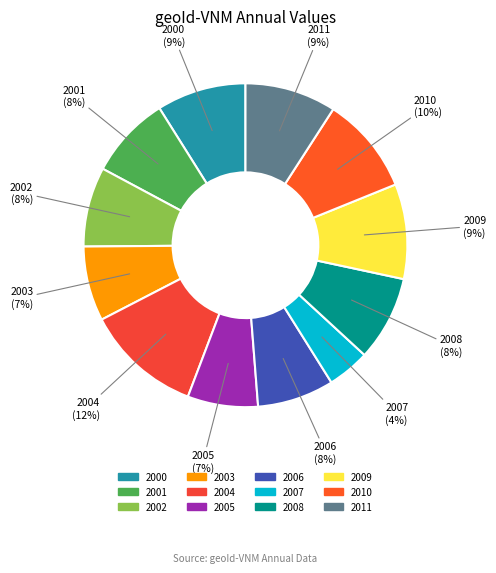

Count the number of slices in the pie.

12